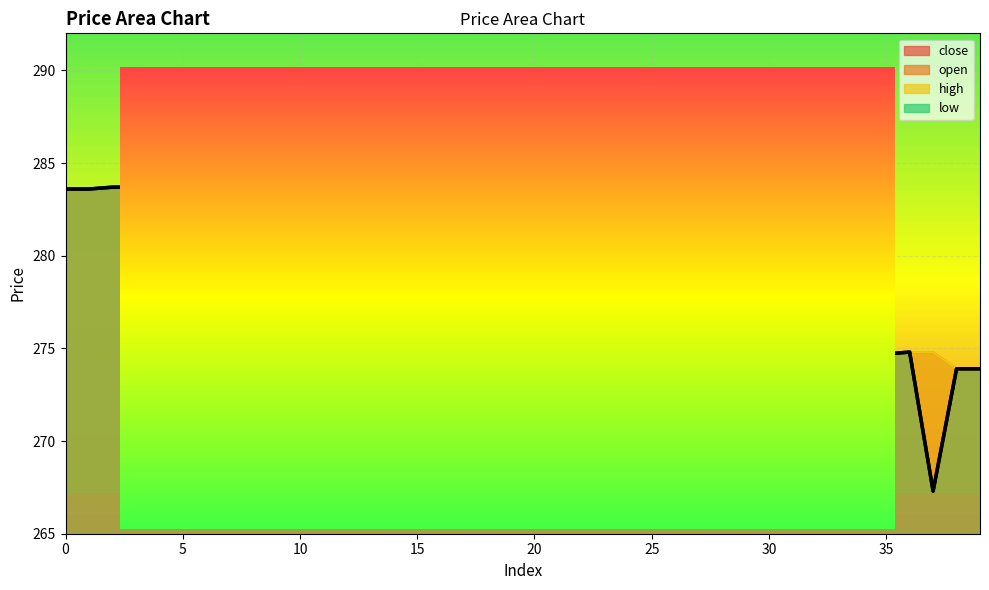

Which series has the largest total across all categories?

high